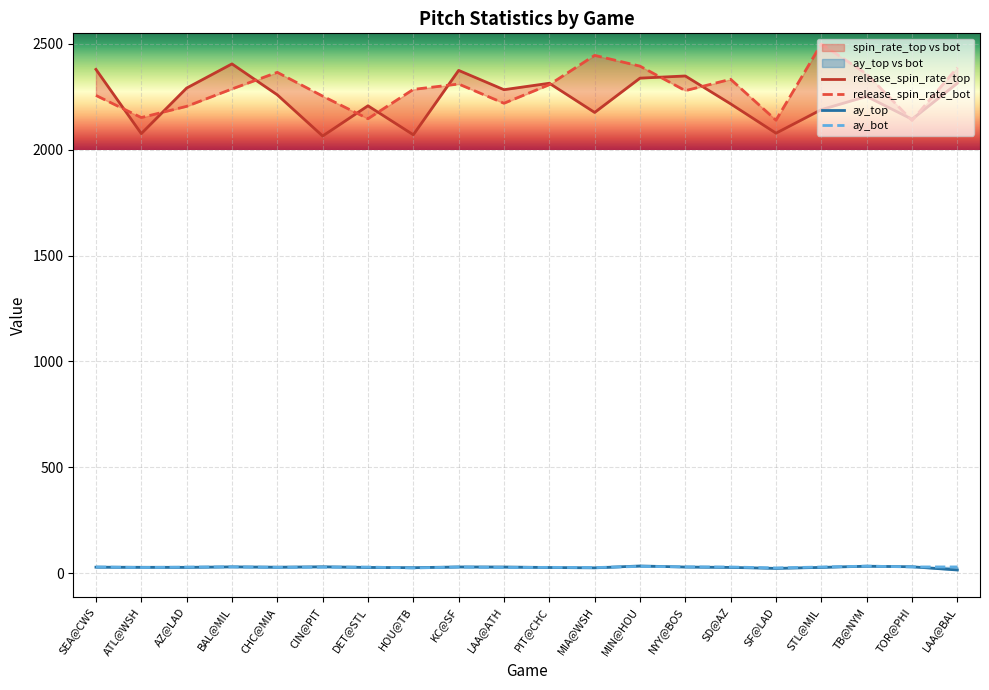

What are all the series names shown in the legend?

release_spin_rate_top, release_spin_rate_bot, ay_top, ay_bot